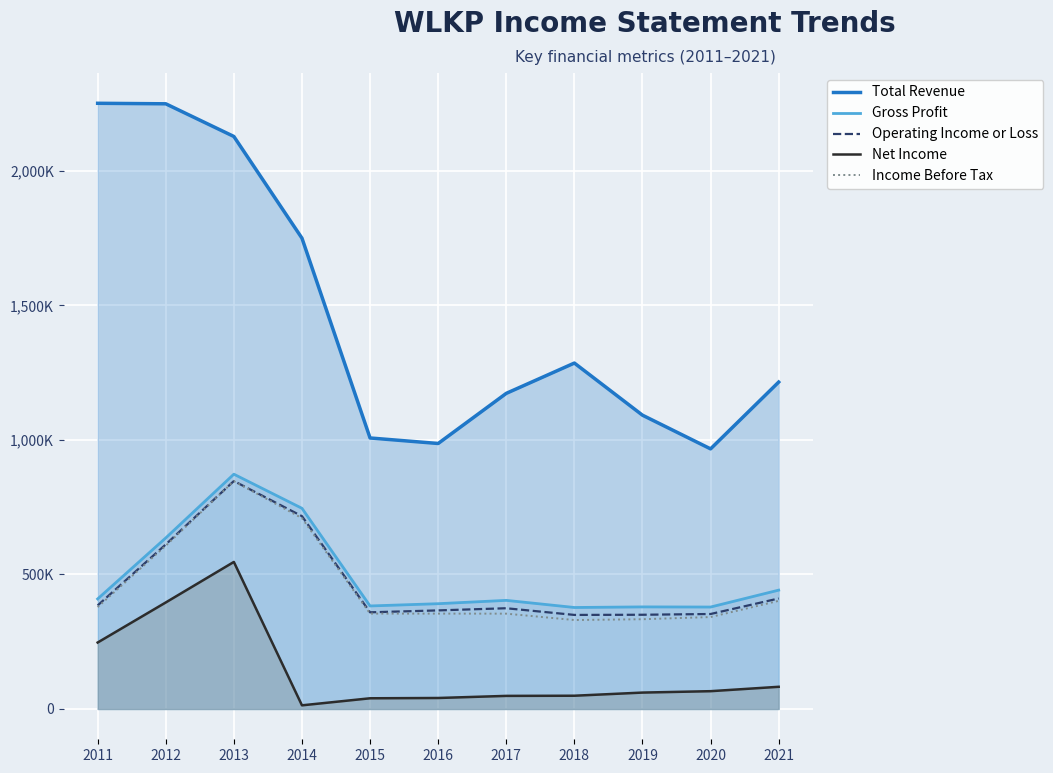

Where is the first local maximum for Operating Income or Loss?

2013